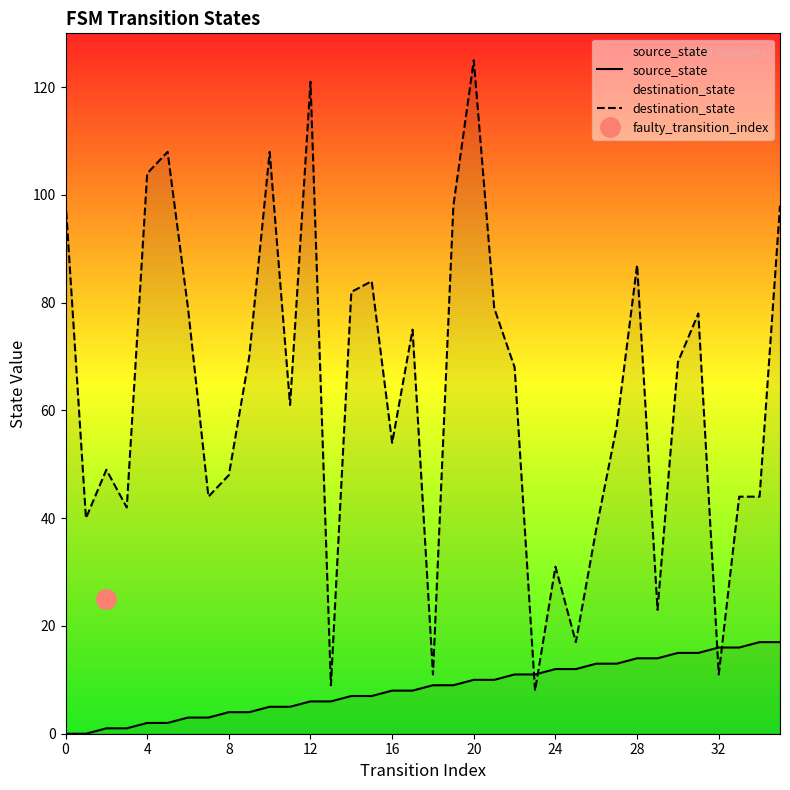

Which series has the largest total across all categories?

destination_state